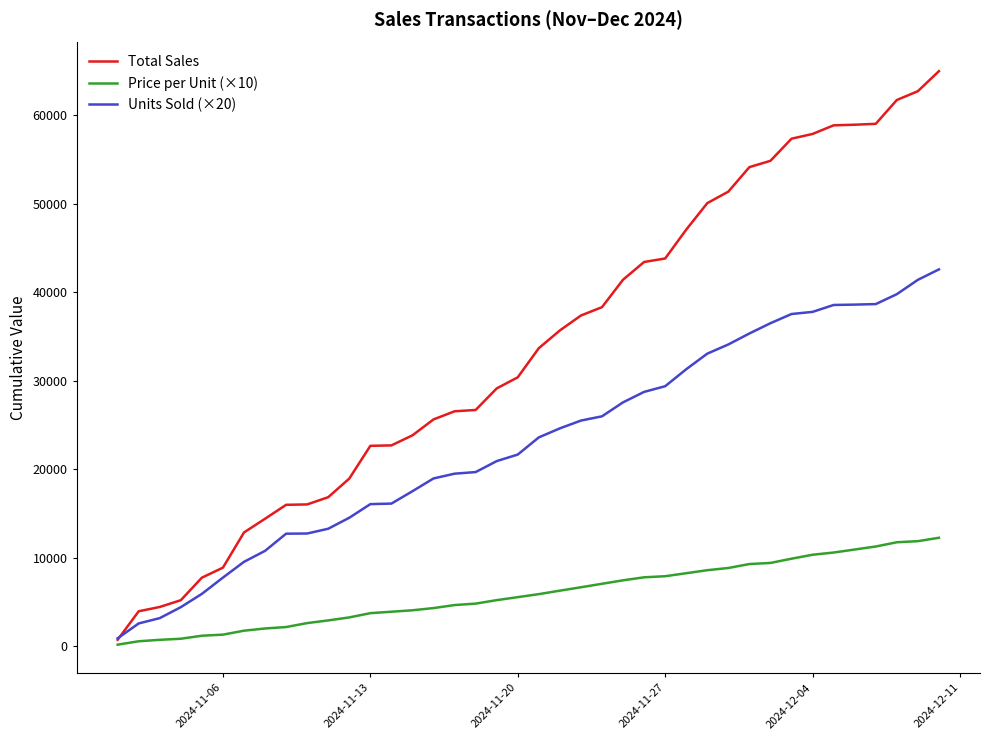

What is the maximum value shown in the chart?

64955.8